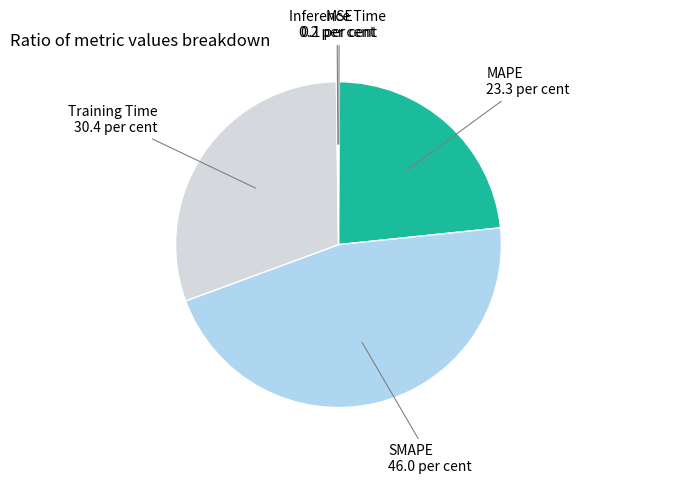

What is the largest slice in the pie chart?

SMAPE